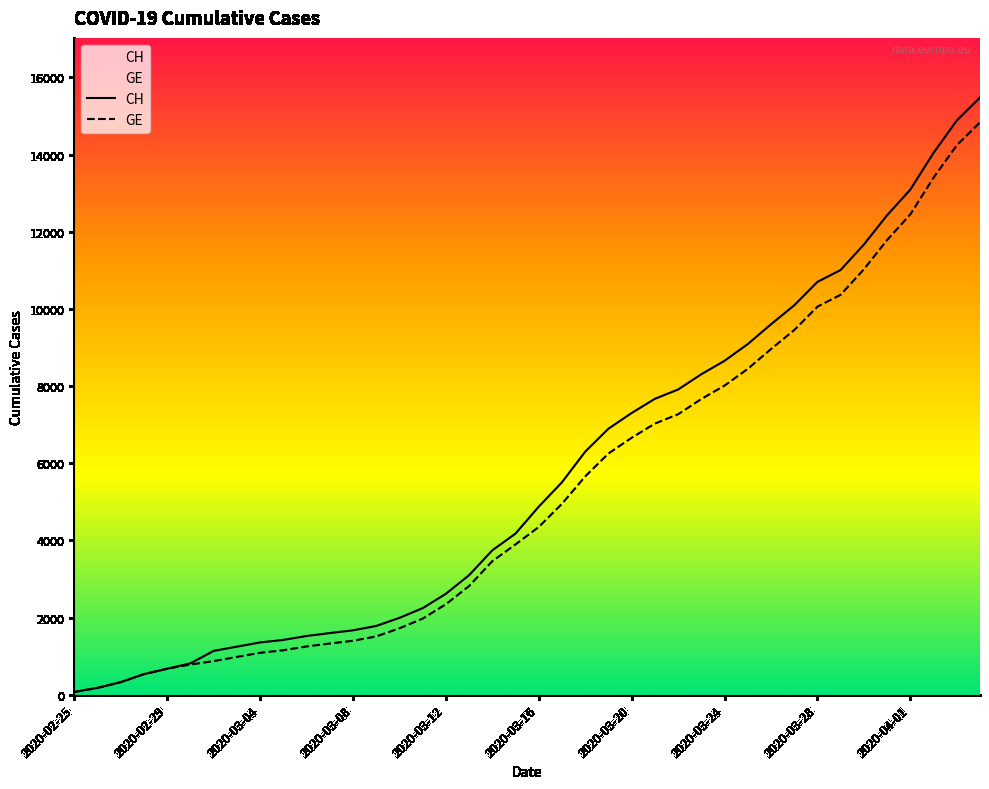

True or false: GE has a value of 16797 at 2020-04-01.

False